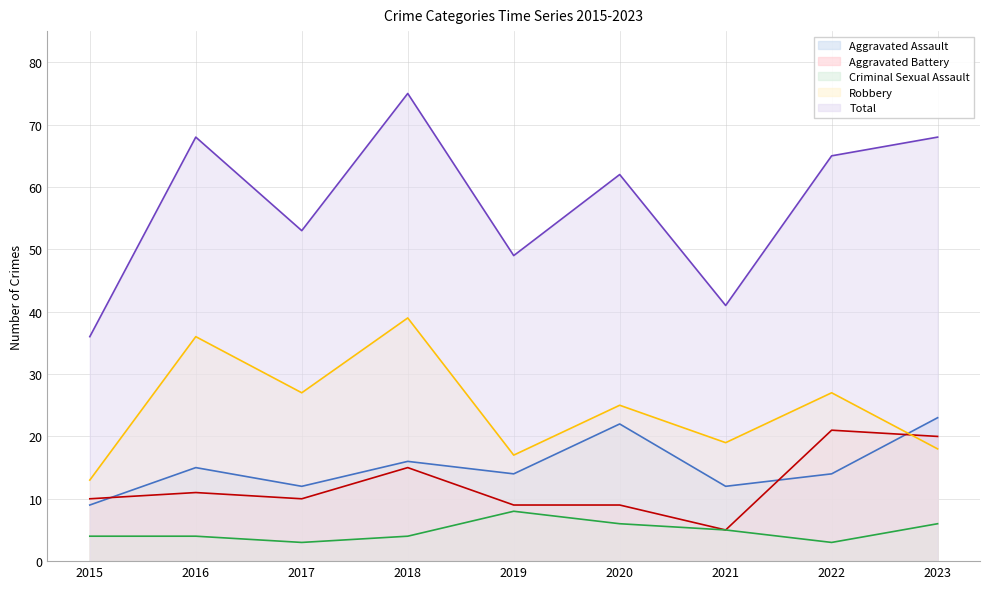

What is the difference between the second highest and second lowest values in the Criminal Sexual Assault series?

3